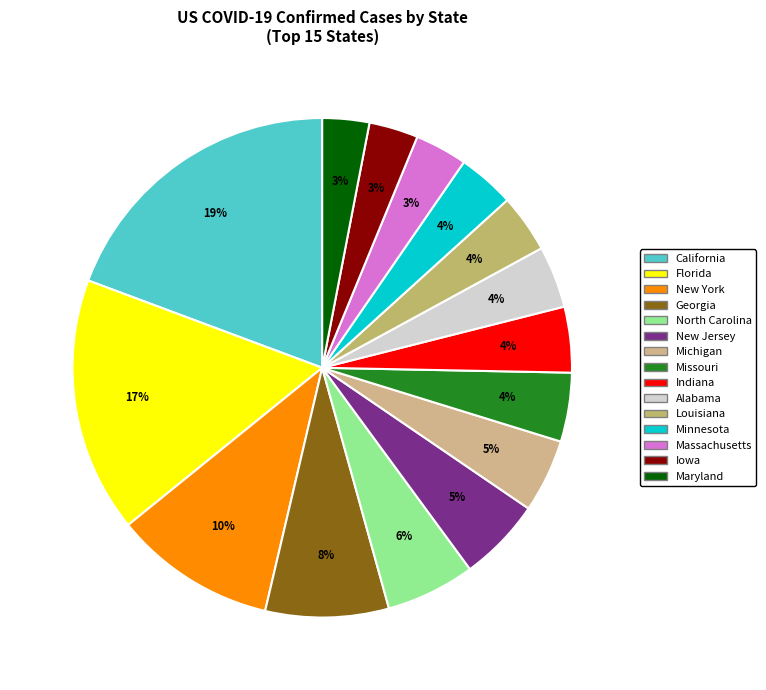

What is the change in value from North Carolina to Maryland?

-140733